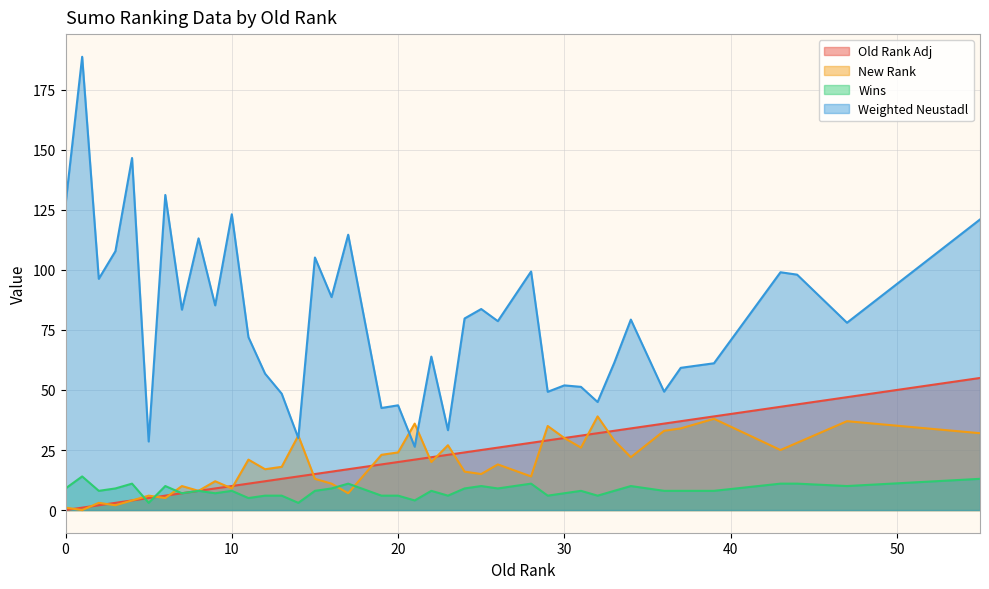

At which category is the sum across all series the highest?

55